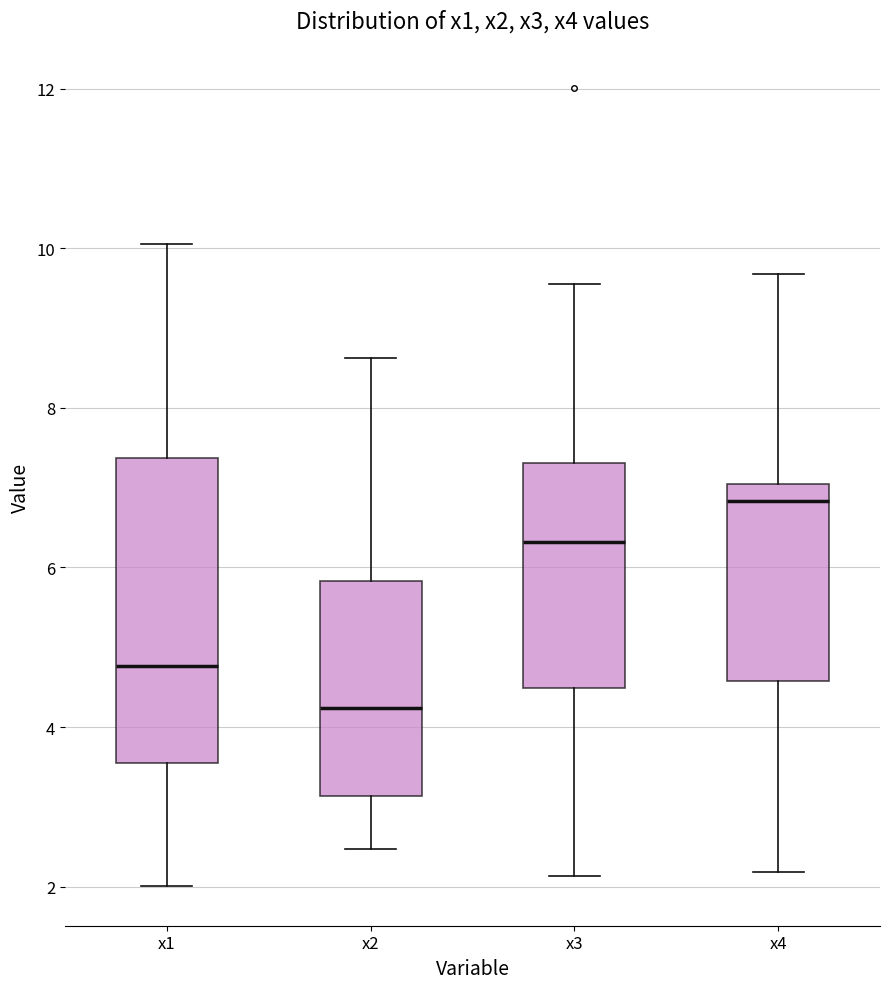

Reading left to right, transcribe this box plot: for each box, give where its median line is, the range the box spans, and where its two whiskers end, as read against the y-axis. The values are not printed on the chart, so give them approximately, as read against the axis.

x1: median 4.8, box 3.6 to 7.4, whiskers 2.0 to 10.0
x2: median 4.2, box 3.2 to 5.8, whiskers 2.4 to 8.6
x3: median 6.4, box 4.4 to 7.4, whiskers 2.2 to 9.6
x4: median 6.8, box 4.6 to 7.0, whiskers 2.2 to 9.6